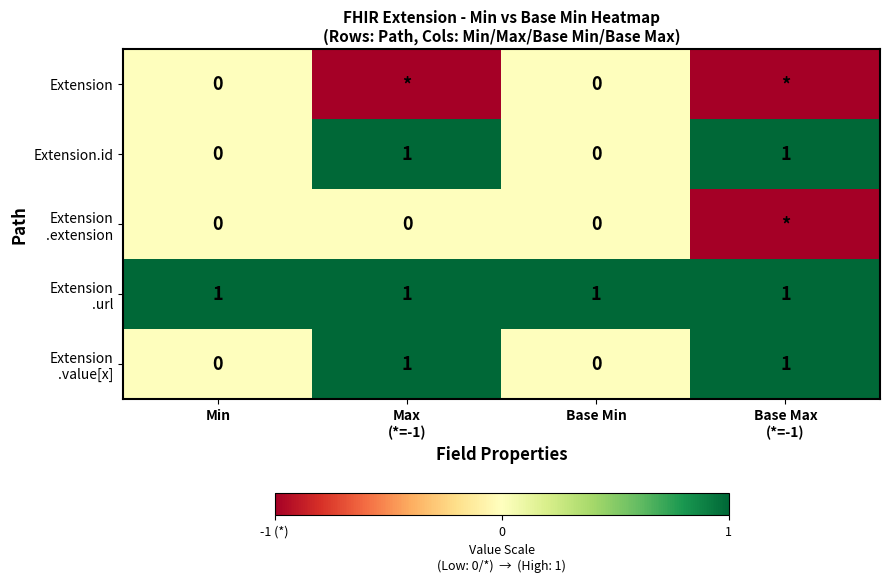

At how many categories does at least one series exceed 0?

4